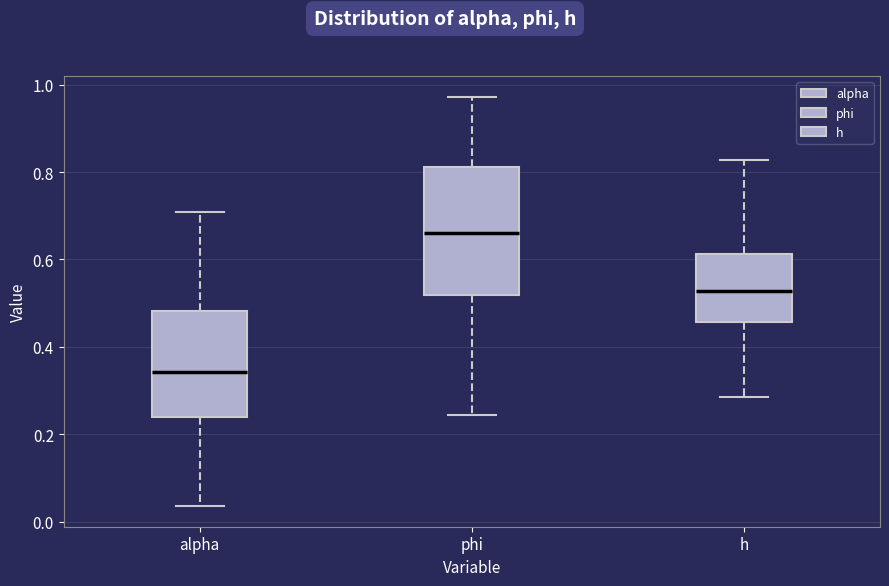

Reading left to right, transcribe this box plot: for each box, give where its median line is, the range the box spans, and where its two whiskers end, as read against the y-axis. The values are not printed on the chart, so give them approximately, as read against the axis.

alpha: median 0.34, box 0.24 to 0.48, whiskers 0.04 to 0.70
phi: median 0.66, box 0.52 to 0.82, whiskers 0.24 to 0.98
h: median 0.52, box 0.46 to 0.62, whiskers 0.28 to 0.82